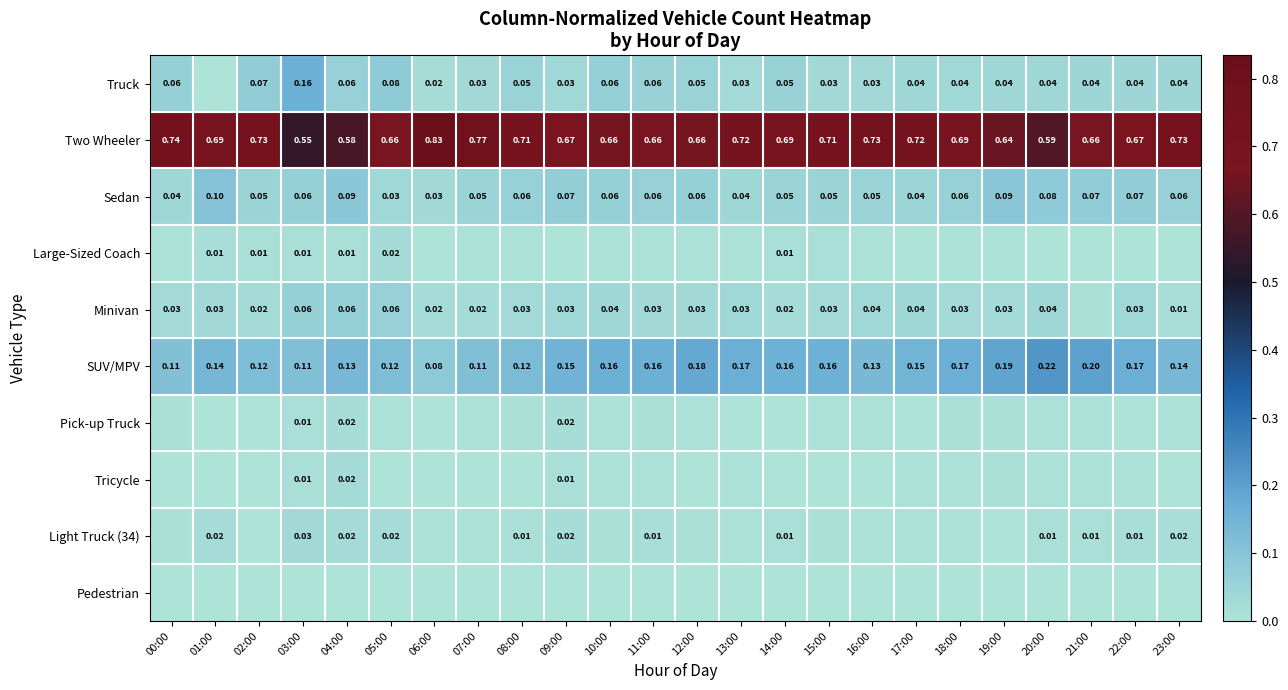

The value of Tricycle at 19:00 is 0.0. True or false?

True